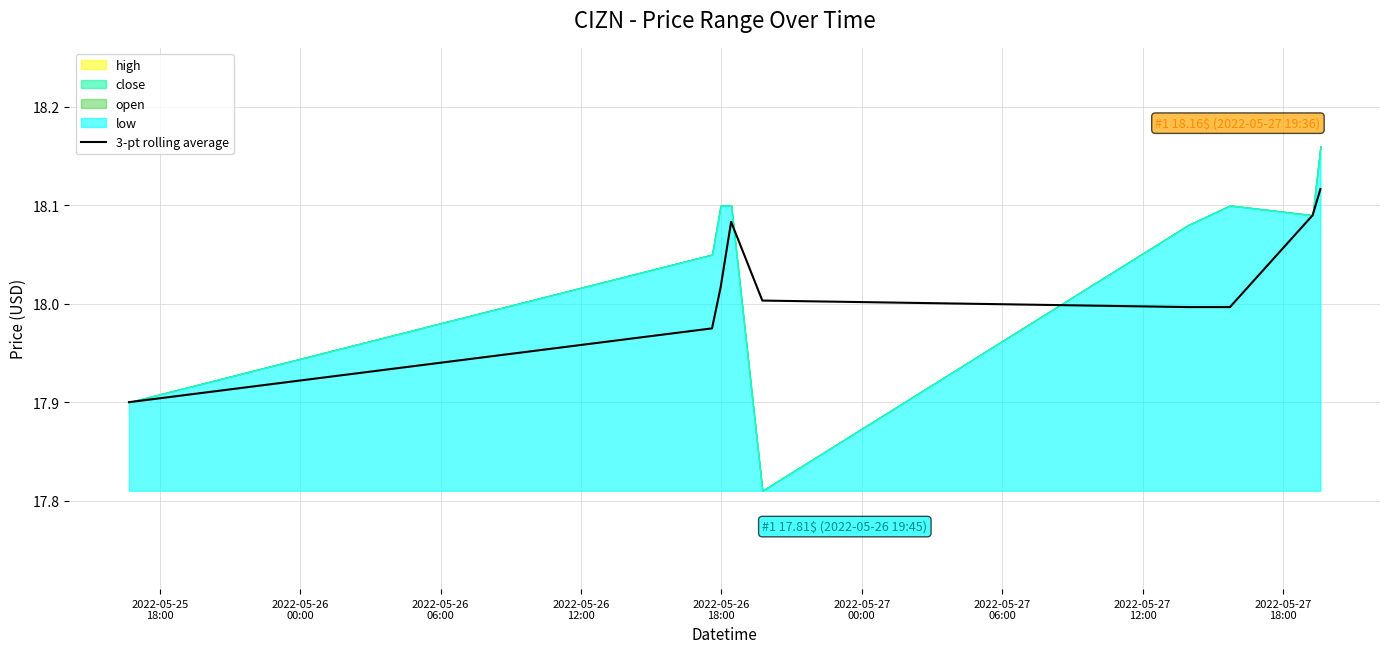

Rank the categories by value from lowest to highest.

2022-05-25
18:00, 2022-05-26
00:00, 2022-05-27
00:00, 2022-05-27
06:00, 2022-05-26
18:00, 2022-05-26
06:00, 2022-05-26
12:00, 2022-05-27
12:00, 2022-05-27
18:00